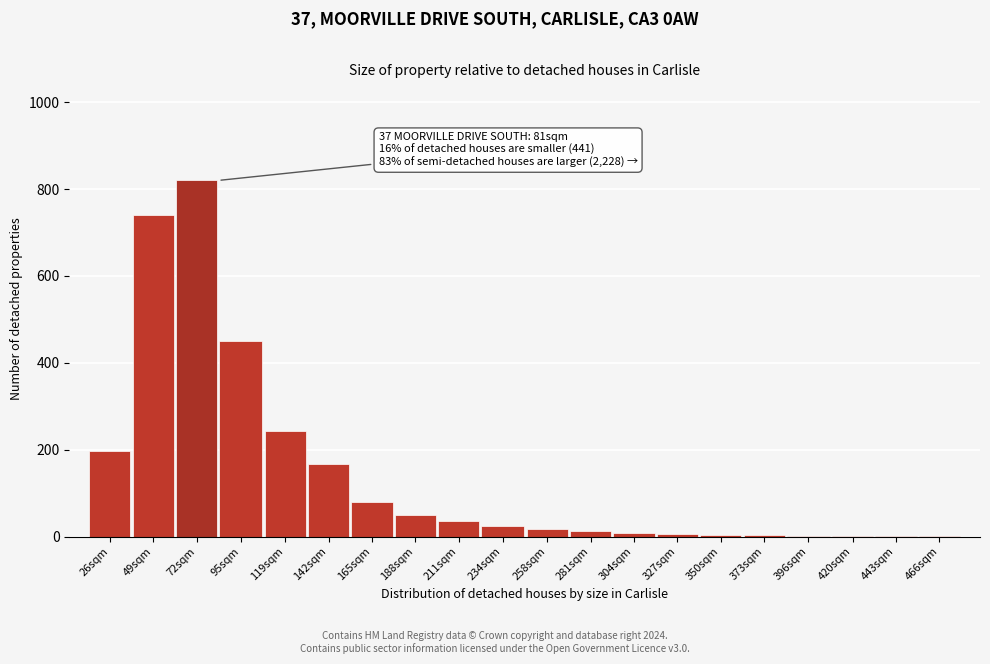

Between 142sqm and 211sqm, which is larger?

142sqm